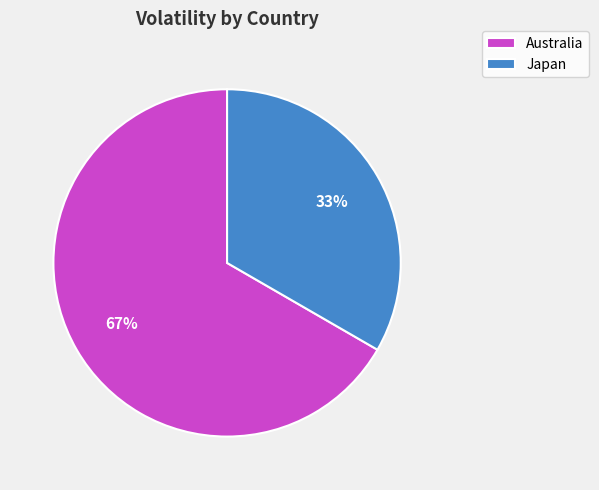

The Australia slice represents 60% of the pie. True or false?

False